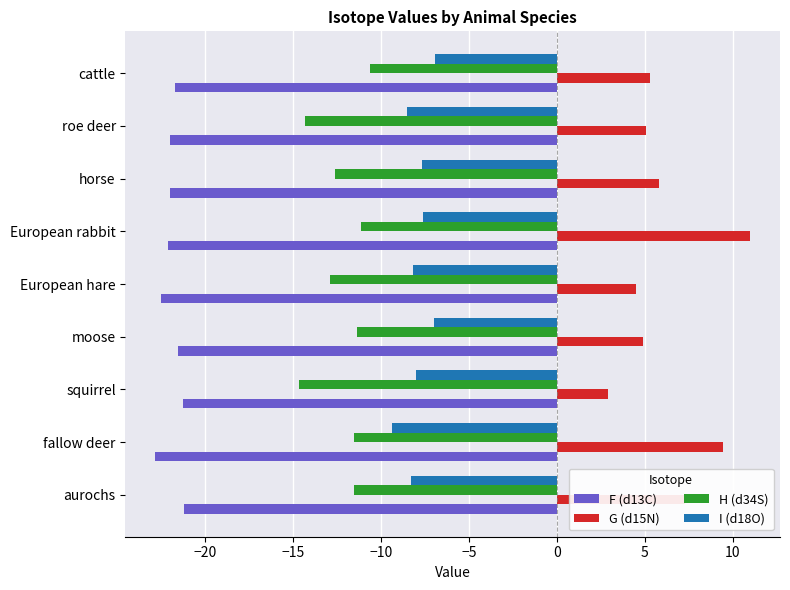

Read the F (d13C) value at European hare.

-22.5